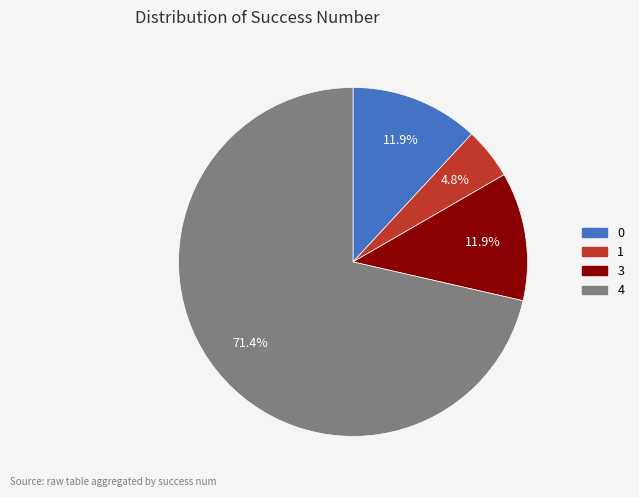

How many slices are in this pie chart?

4